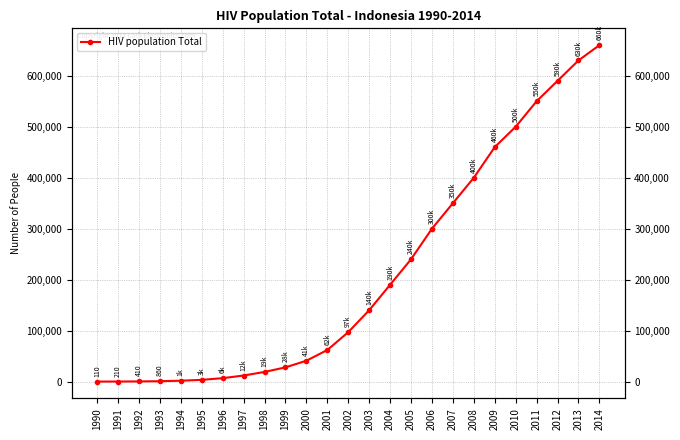

What is the ratio of the value at 2009 to the value at 2001?

7.4